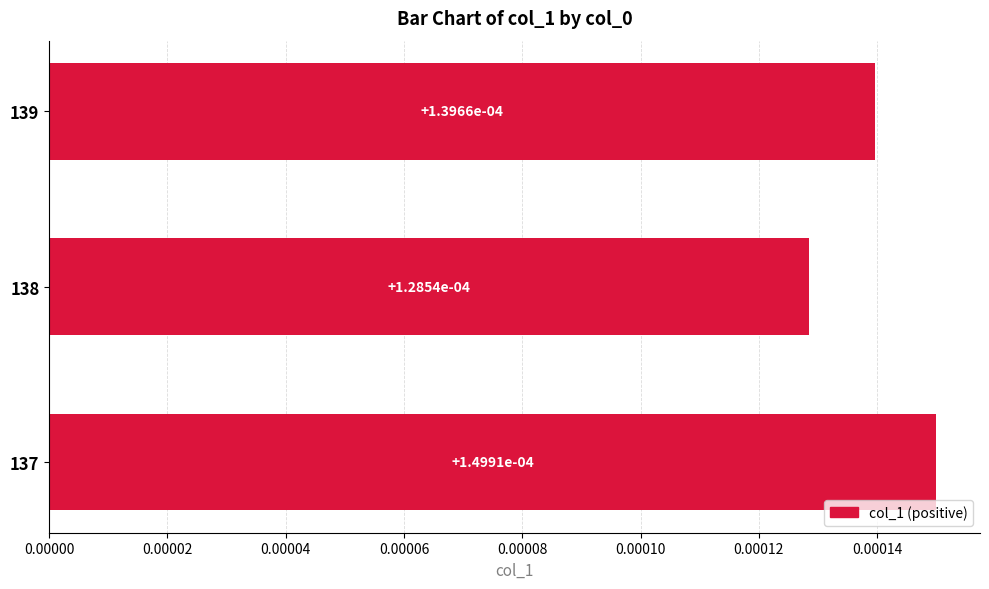

Count the number of categories in the chart.

3